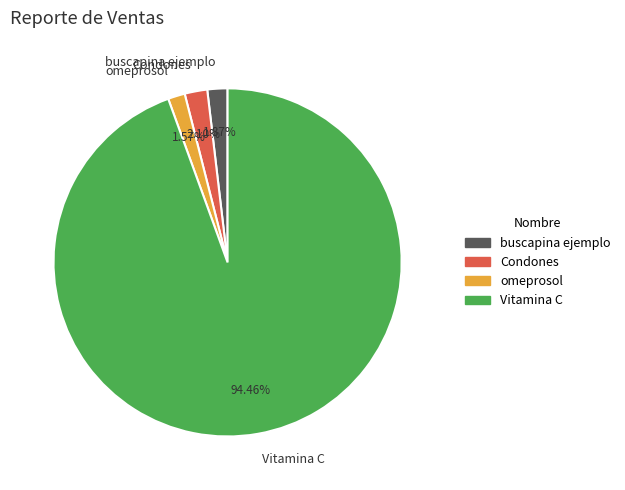

Combined, what portion of the pie is Vitamina C and omeprosol?

96.0%